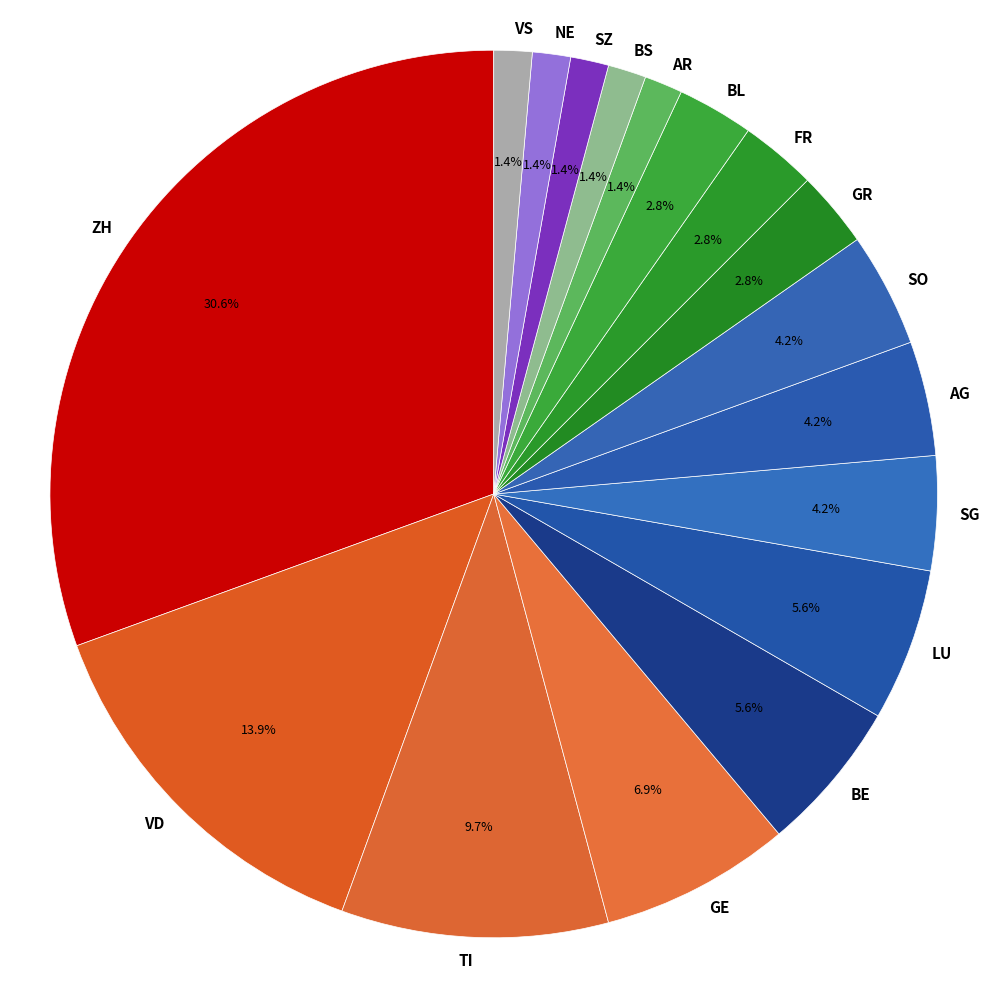

To the nearest percent, what portion does SZ represent?

1%